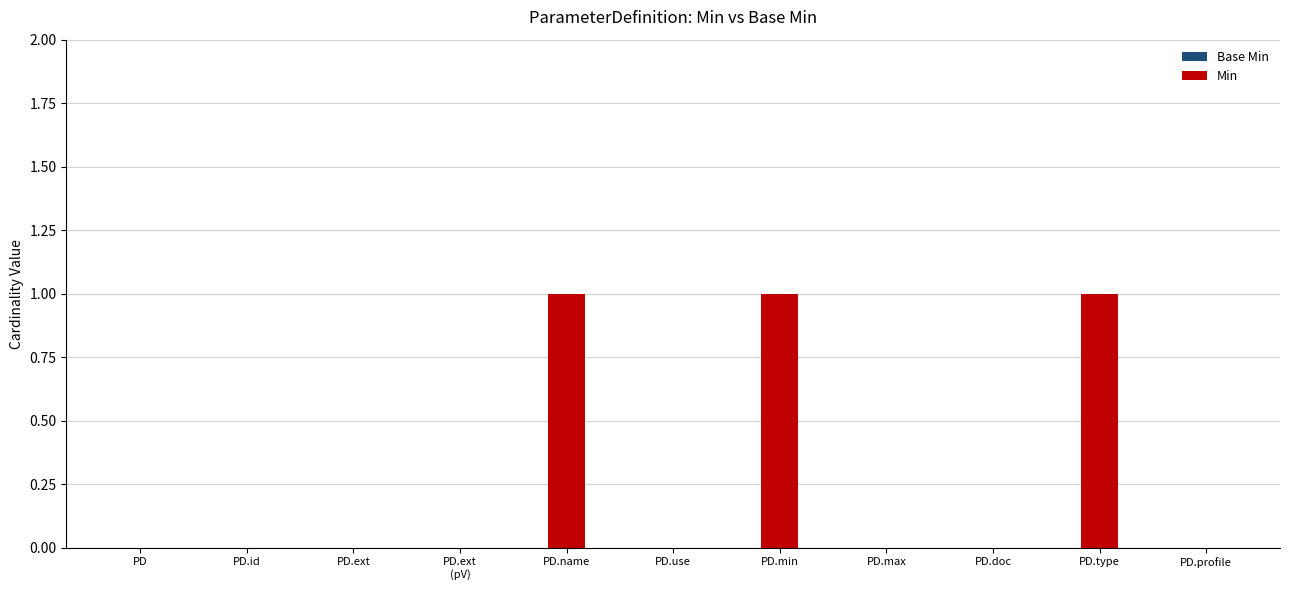

What is the sum of all values?

3